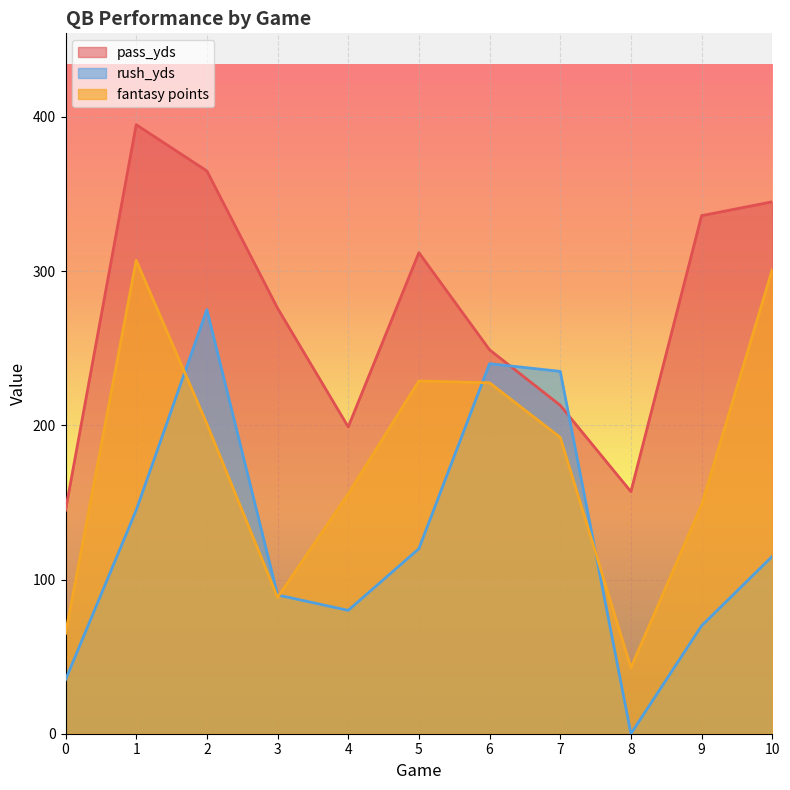

How many times do fantasy points and rush_yds cross each other?

4